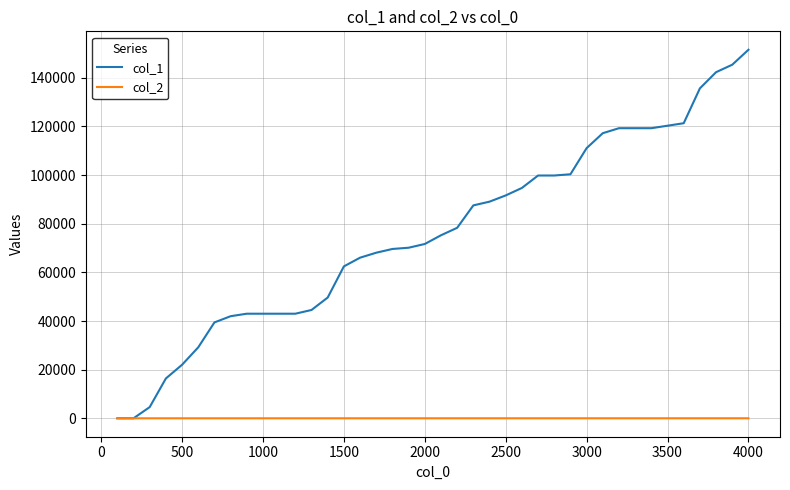

Which series has the largest range (max minus min)?

col_1